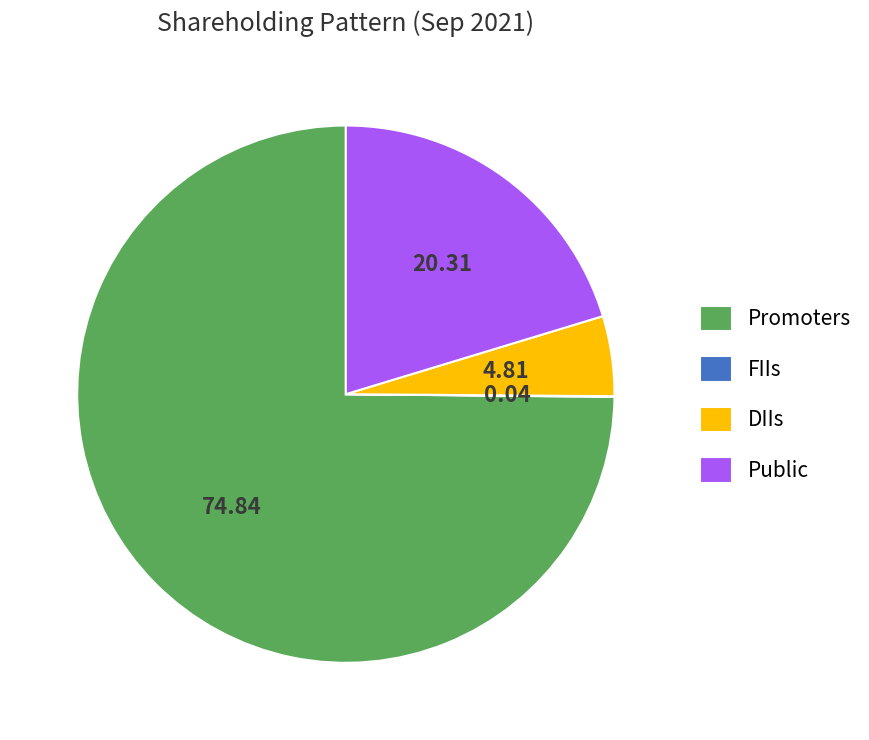

Approximately how many times larger is the value at Public compared to Promoters?

0.3